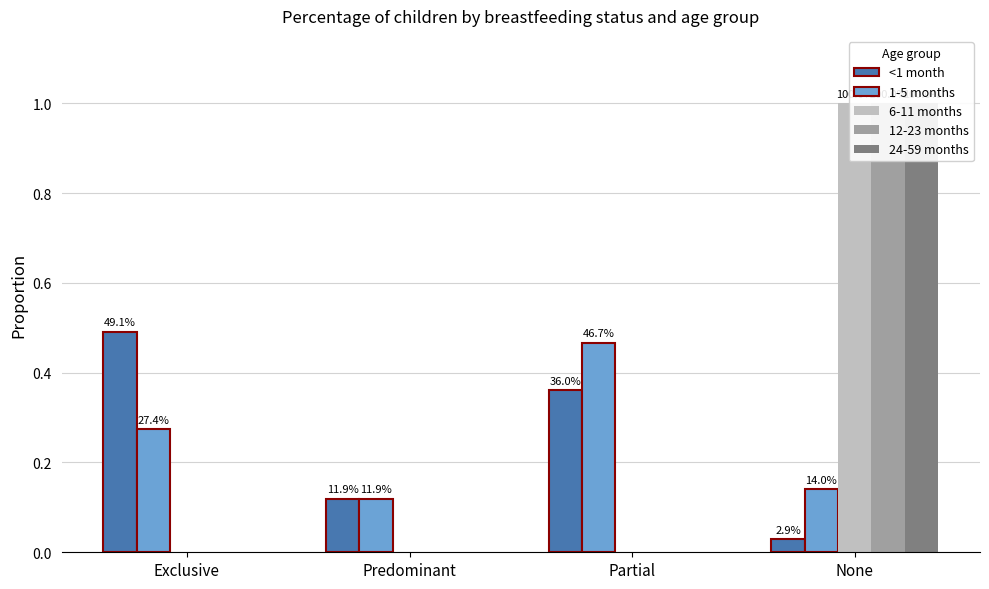

Reading left to right, transcribe all the data shown in this chart.

<1 month: Exclusive=0.5	Predominant=0.1	Partial=0.4	None=0.0
1-5 months: Exclusive=0.3	Predominant=0.1	Partial=0.5	None=0.1
6-11 months: Exclusive=0.0	Predominant=0.0	Partial=0.0	None=1.0
12-23 months: Exclusive=0.0	Predominant=0.0	Partial=0.0	None=1.0
24-59 months: Exclusive=0.0	Predominant=0.0	Partial=0.0	None=1.0